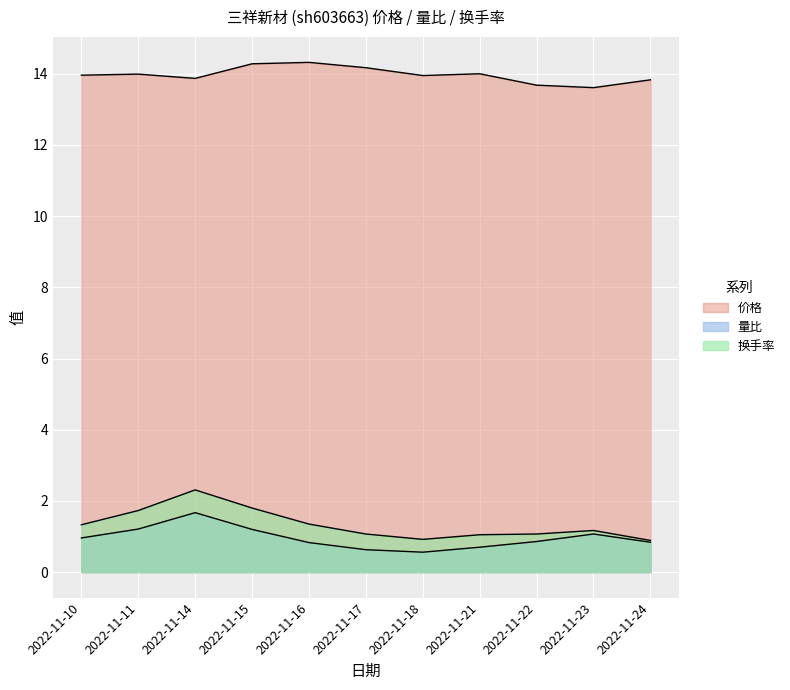

Between 2022-11-18 and 2022-11-22, which series saw the biggest shift?

量比